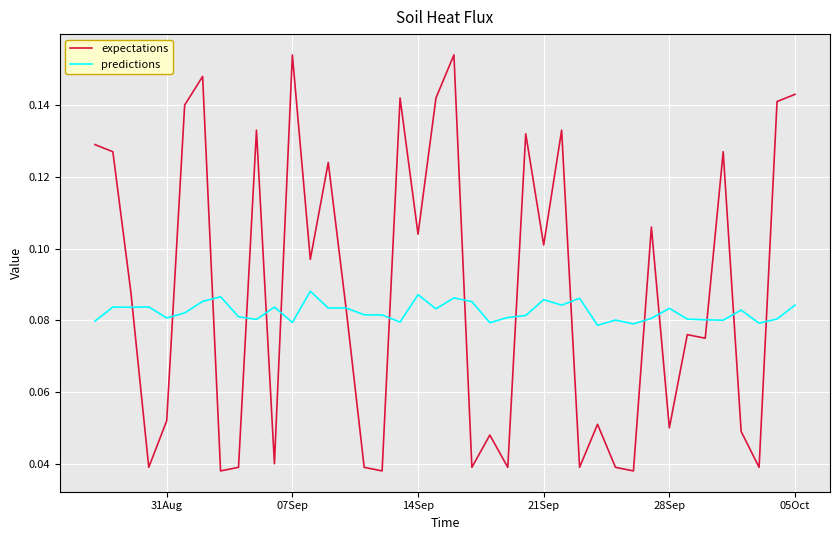

Does the chart have visible grid lines?

Yes